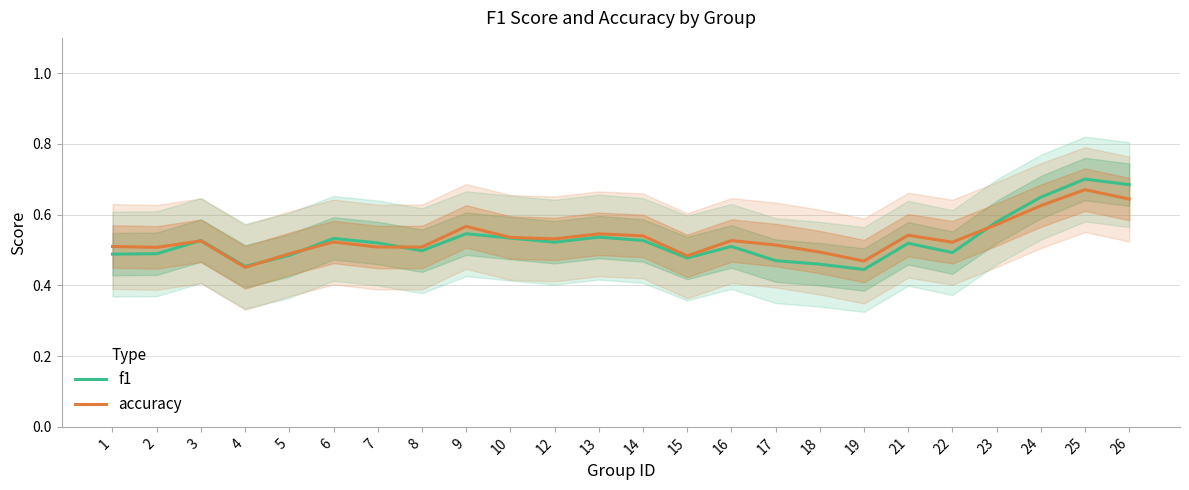

What is the total value across all series at 18?

1.0